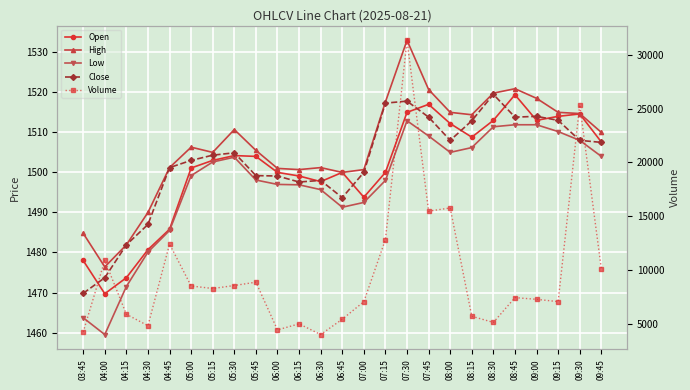

What is the difference between the second highest and second lowest values in the Close series?

44.1